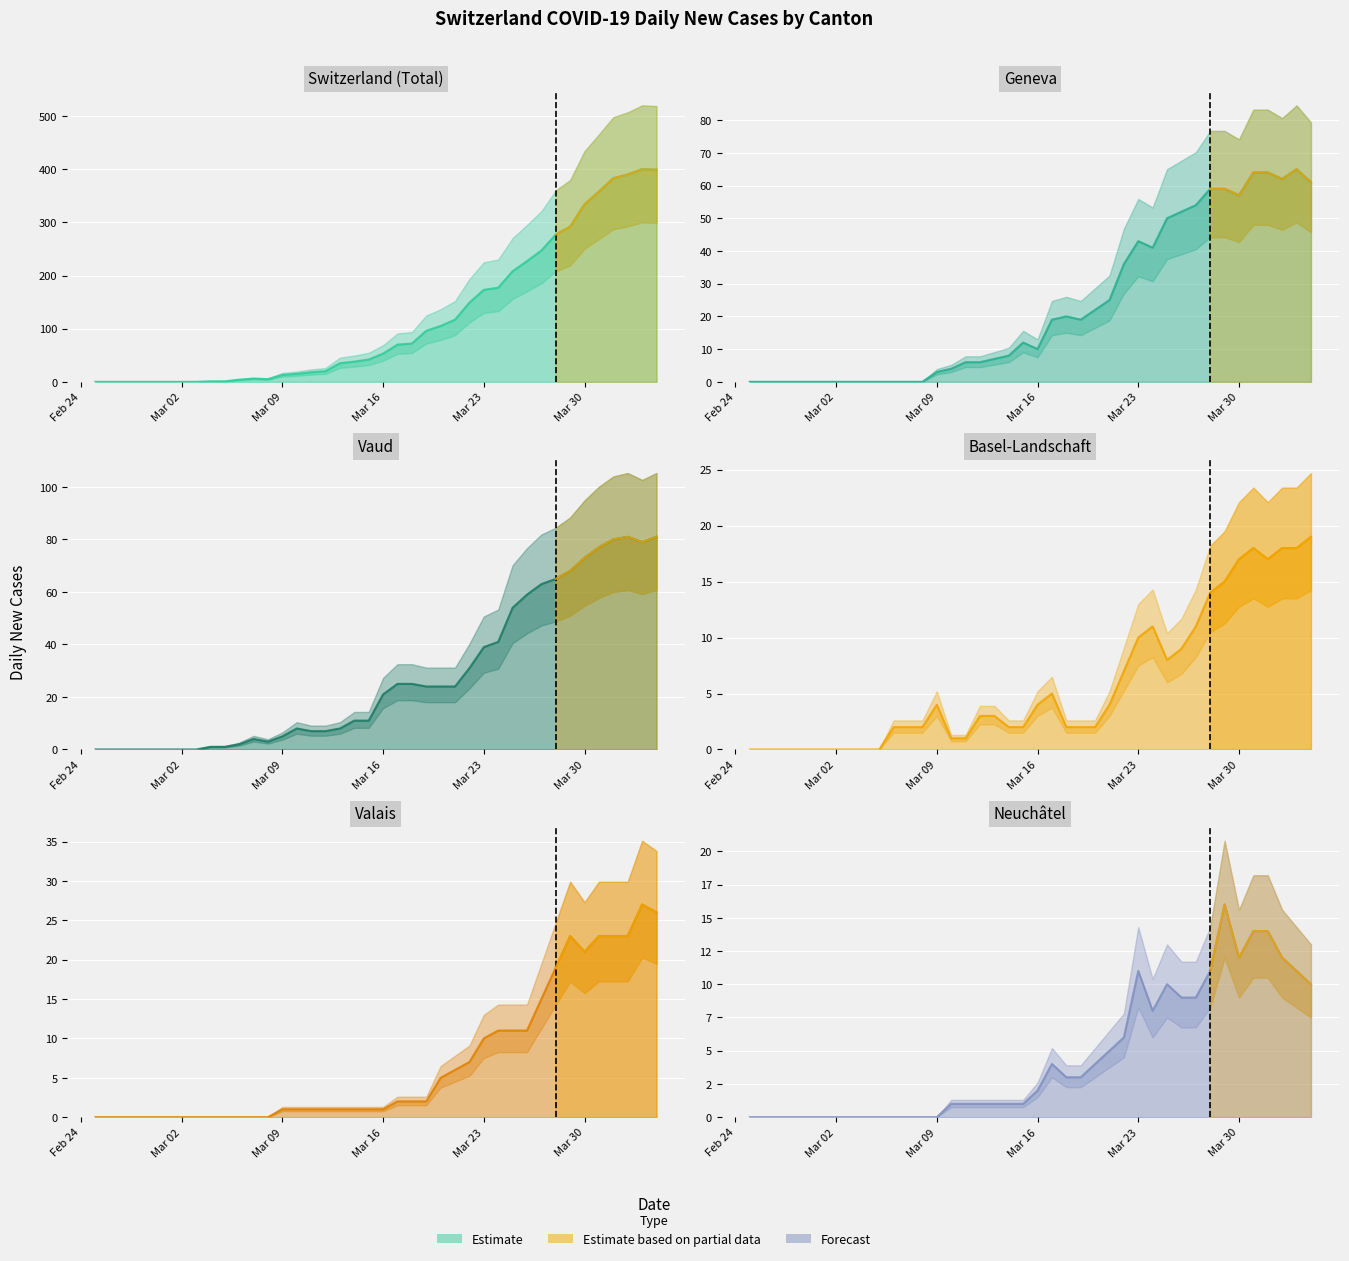

At which label does NE reach its peak?

2020-03-29